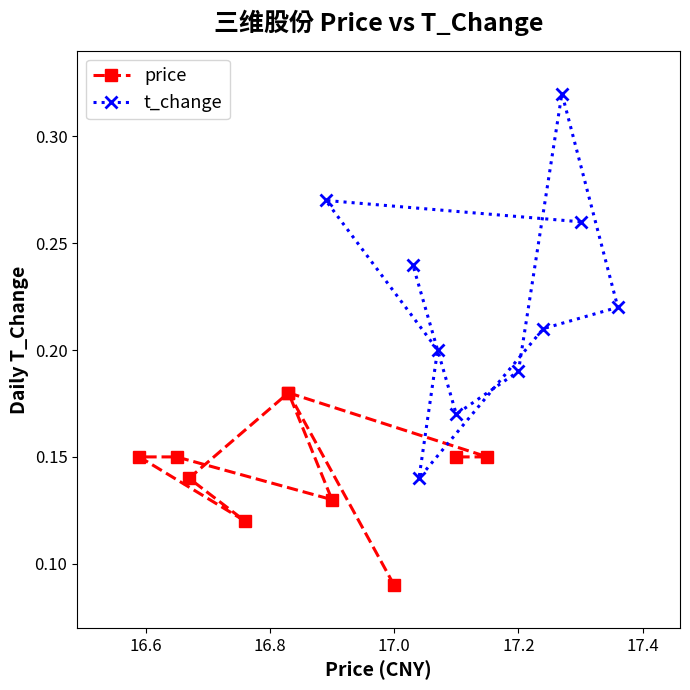

Count the t_change values in the range 0 to 1.

10